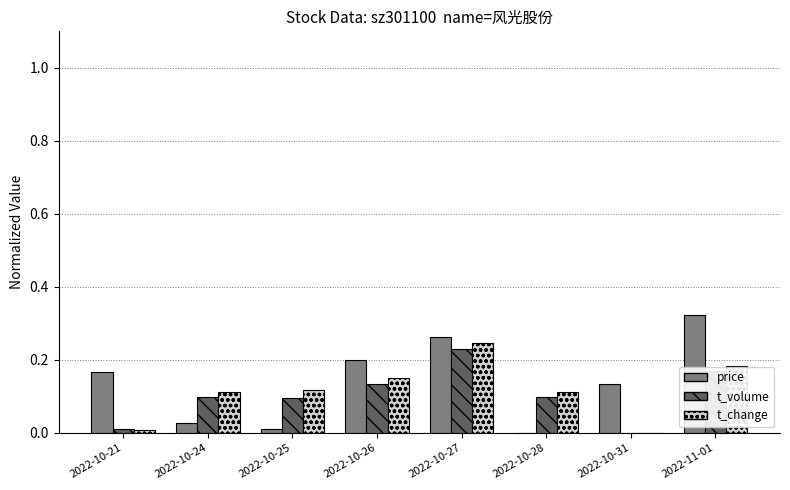

At which category does the chart reach its peak across all series?

2022-11-01